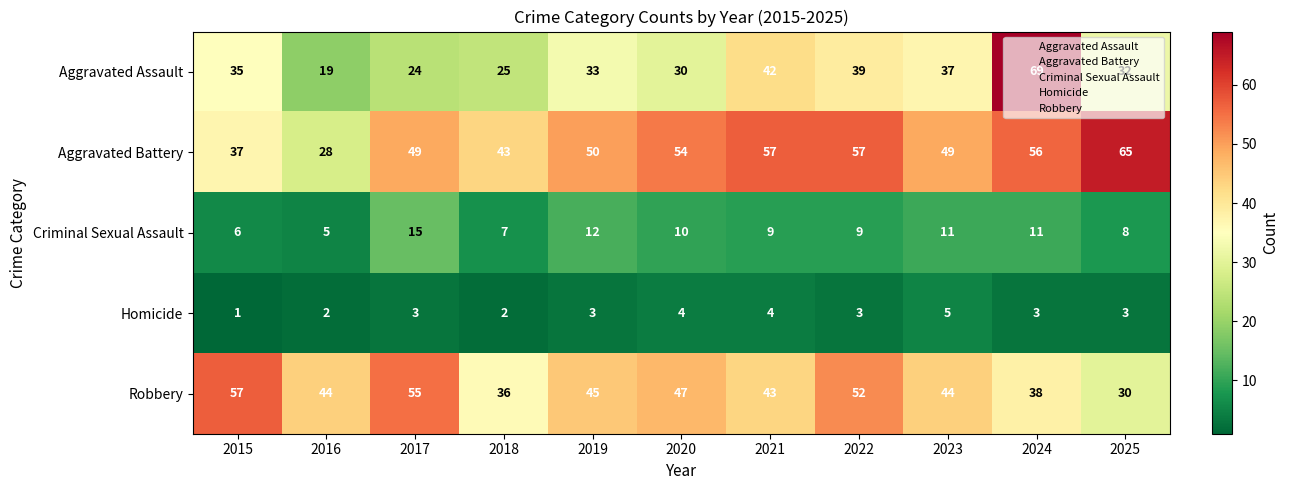

What is the difference between the maximum and minimum values in the Homicide series?

4